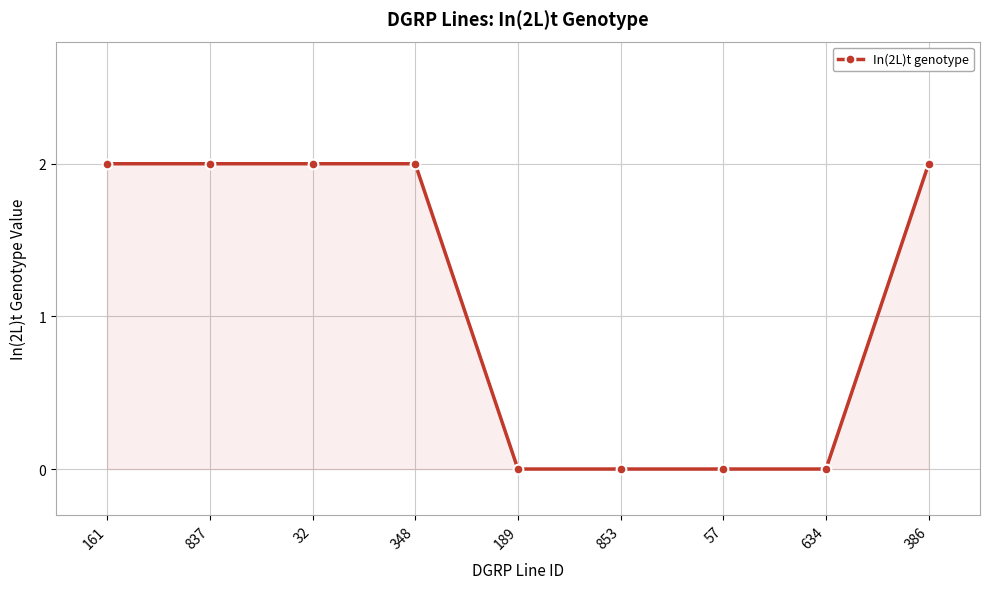

What is the change in value from 837 to 57?

-2